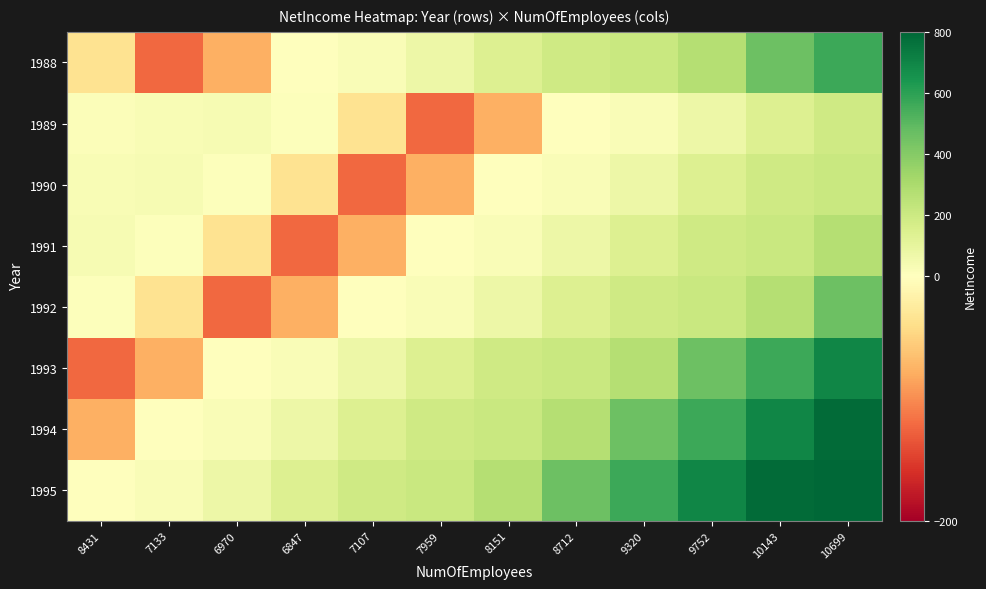

List the series in order of their peak value, highest first.

1995, 1994, 1993, 1988, 1992, 1991, 1990, 1989